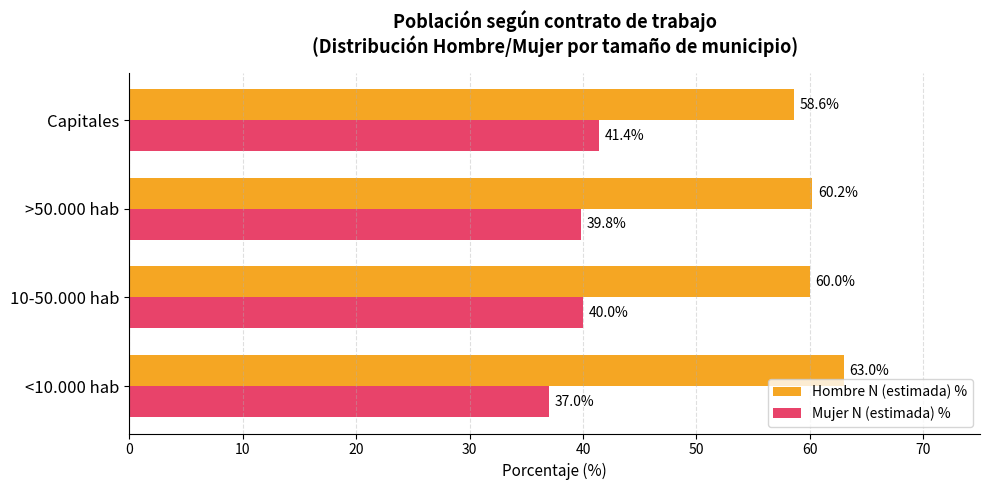

How many values in the Mujer N (estimada) % series are below 40?

2